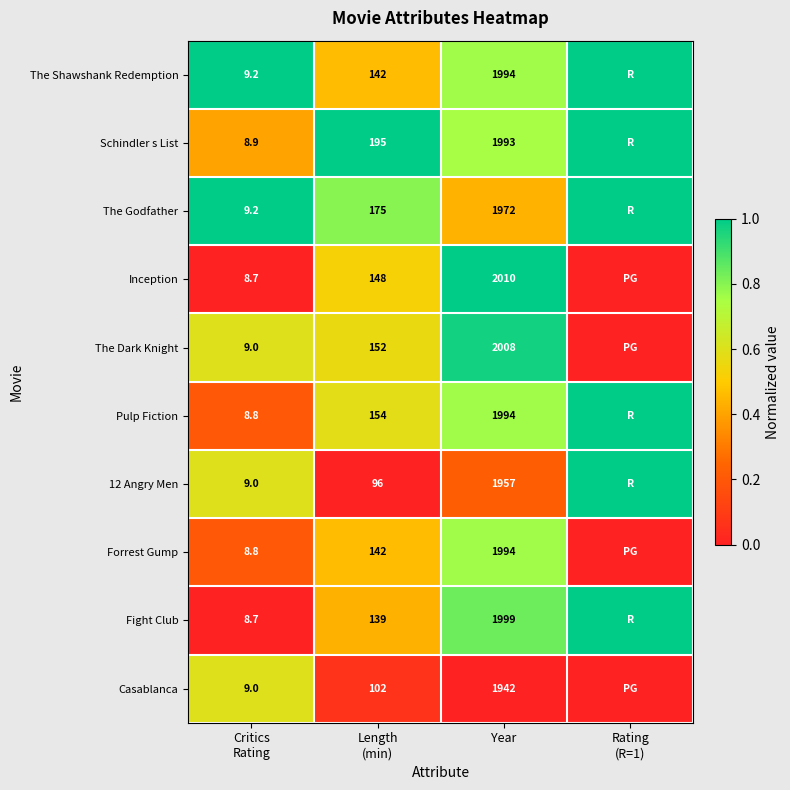

What is the maximum value shown in the chart?

1.0